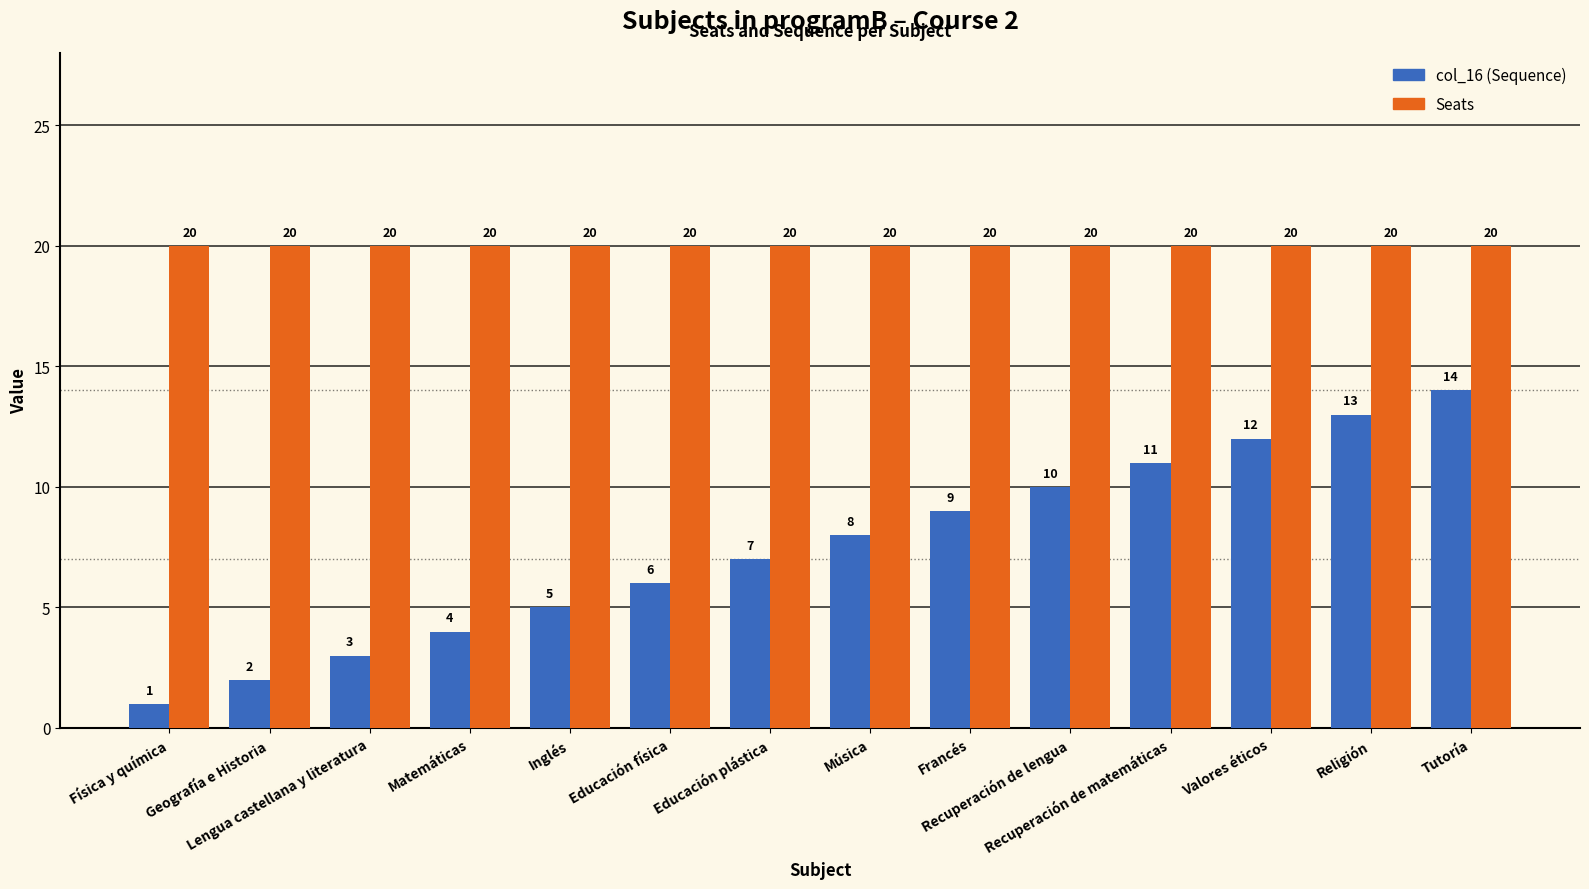

What are all the series names shown in the legend?

col_16 (Sequence), Seats